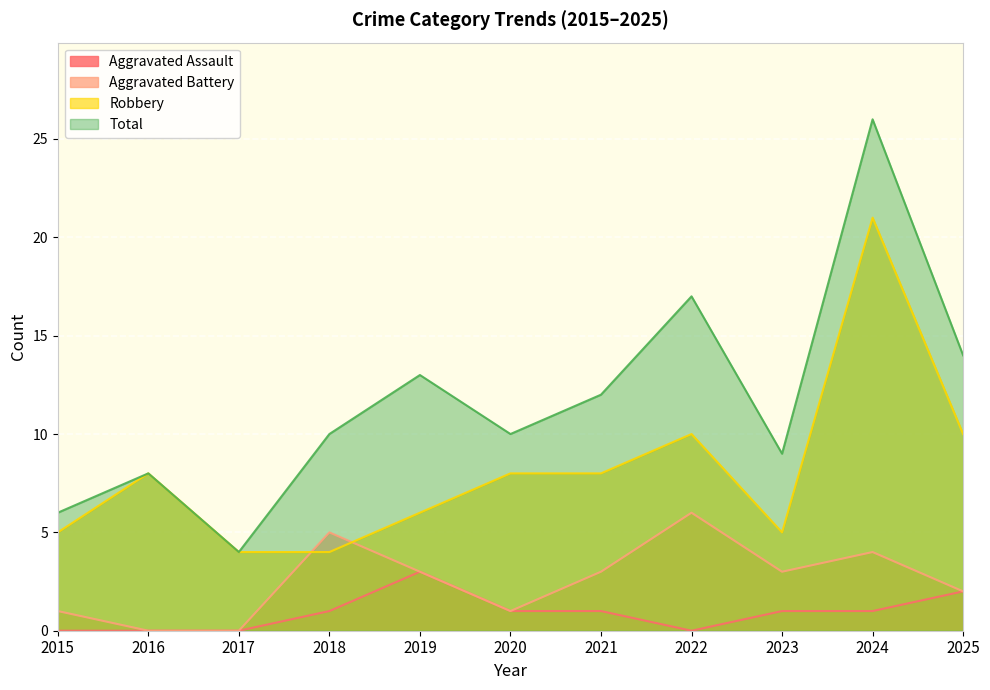

Where is Aggravated Assault nearest to the value 1?

2018